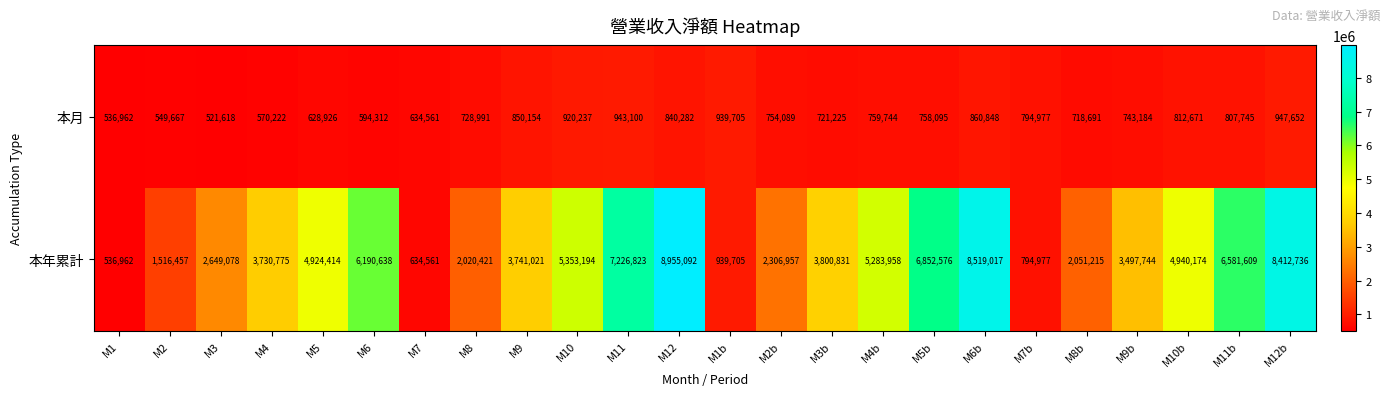

Where is 本月 nearest to the value 734635?

M8